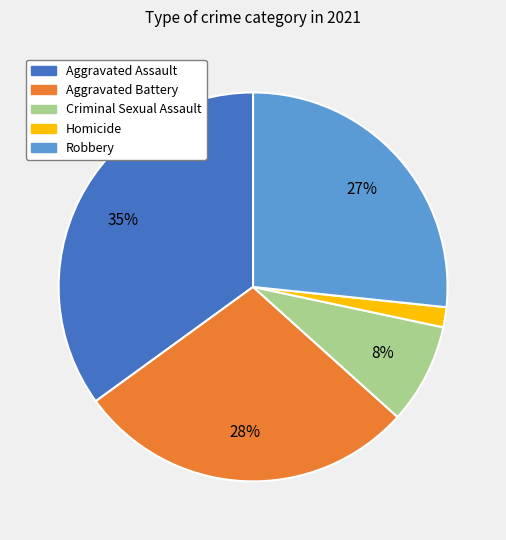

Is the sum of Aggravated Battery and Aggravated Assault greater than half?

Yes